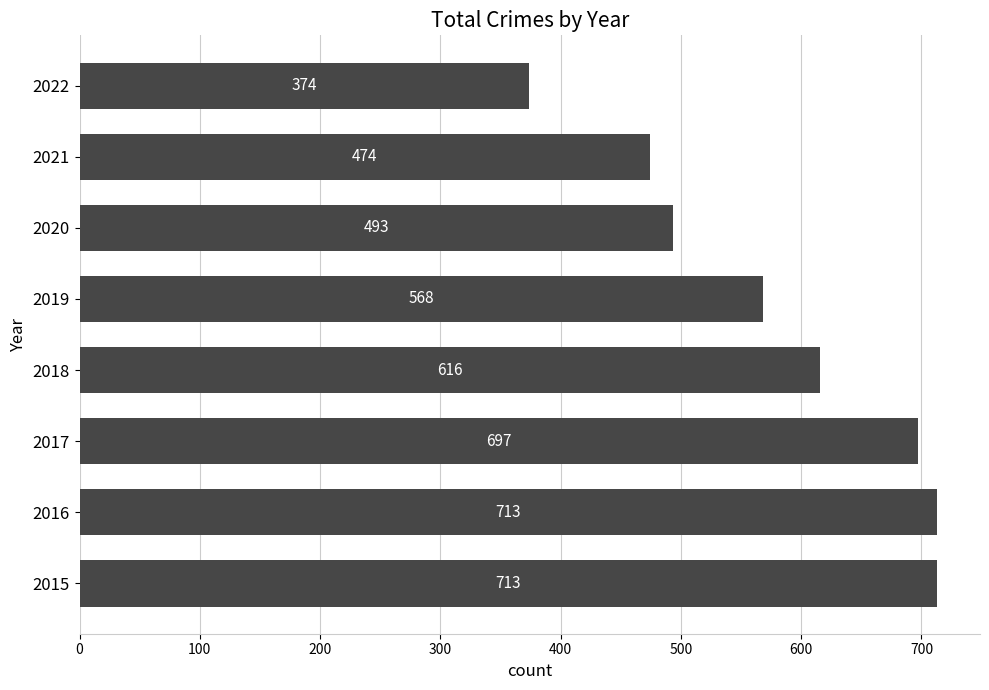

Approximately how many times larger is the value at 2022 compared to 2015?

0.5